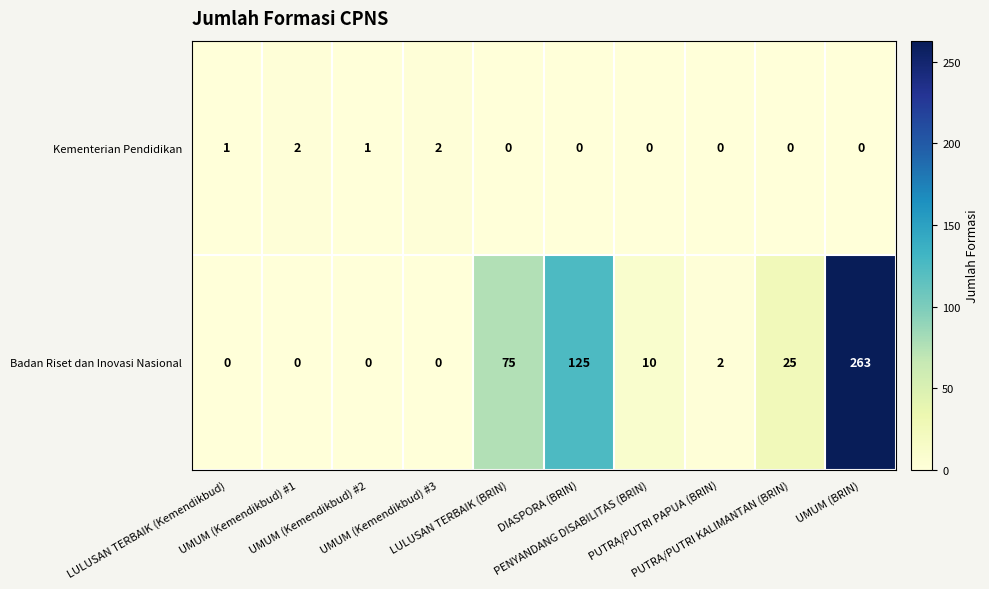

How many Kementerian Pendidikan values are between 0 and 1?

8